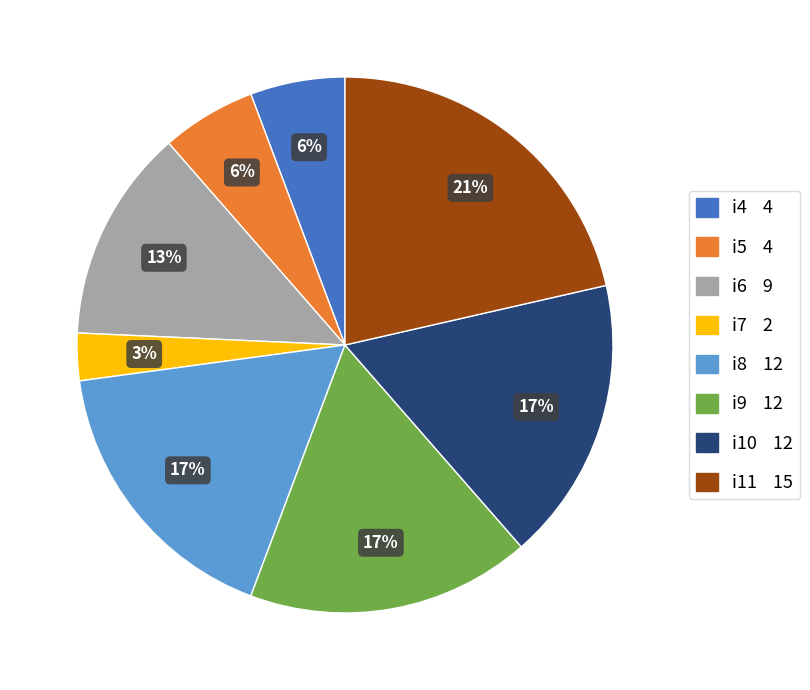

Do i8 and i11 together represent more than half of the pie?

No